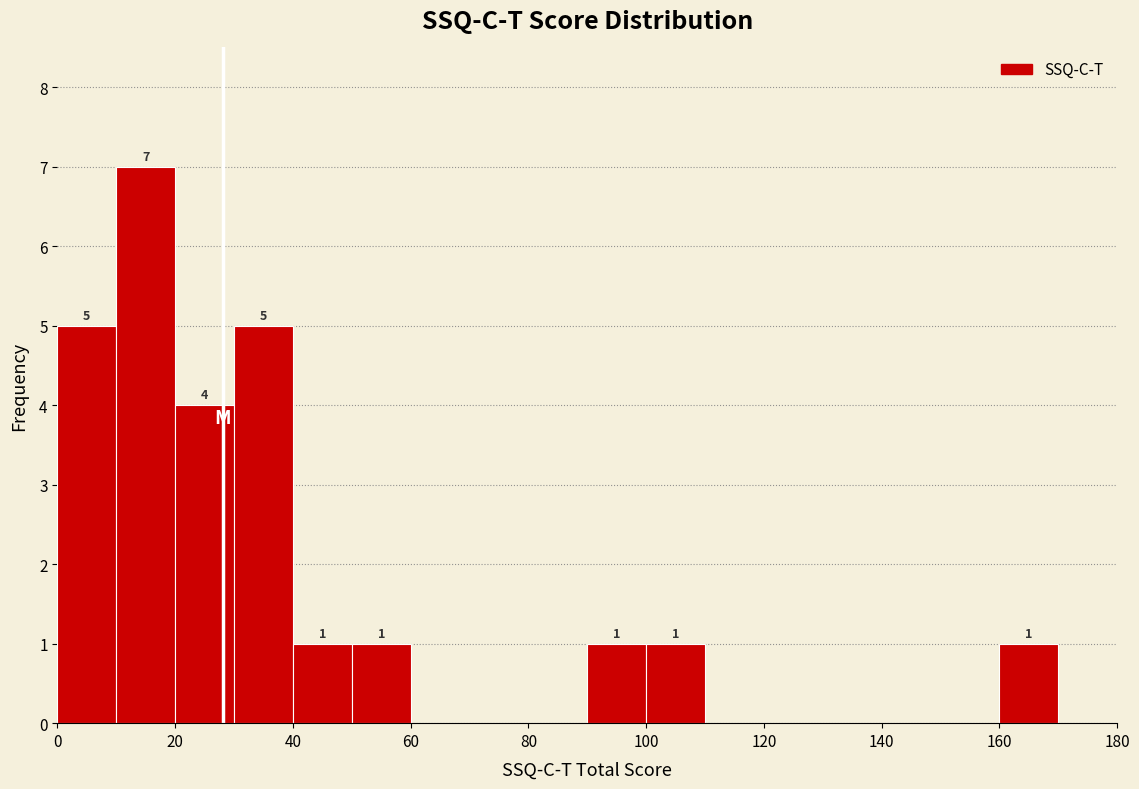

Over which range of the x-axis is the bar tallest?

10 to 20